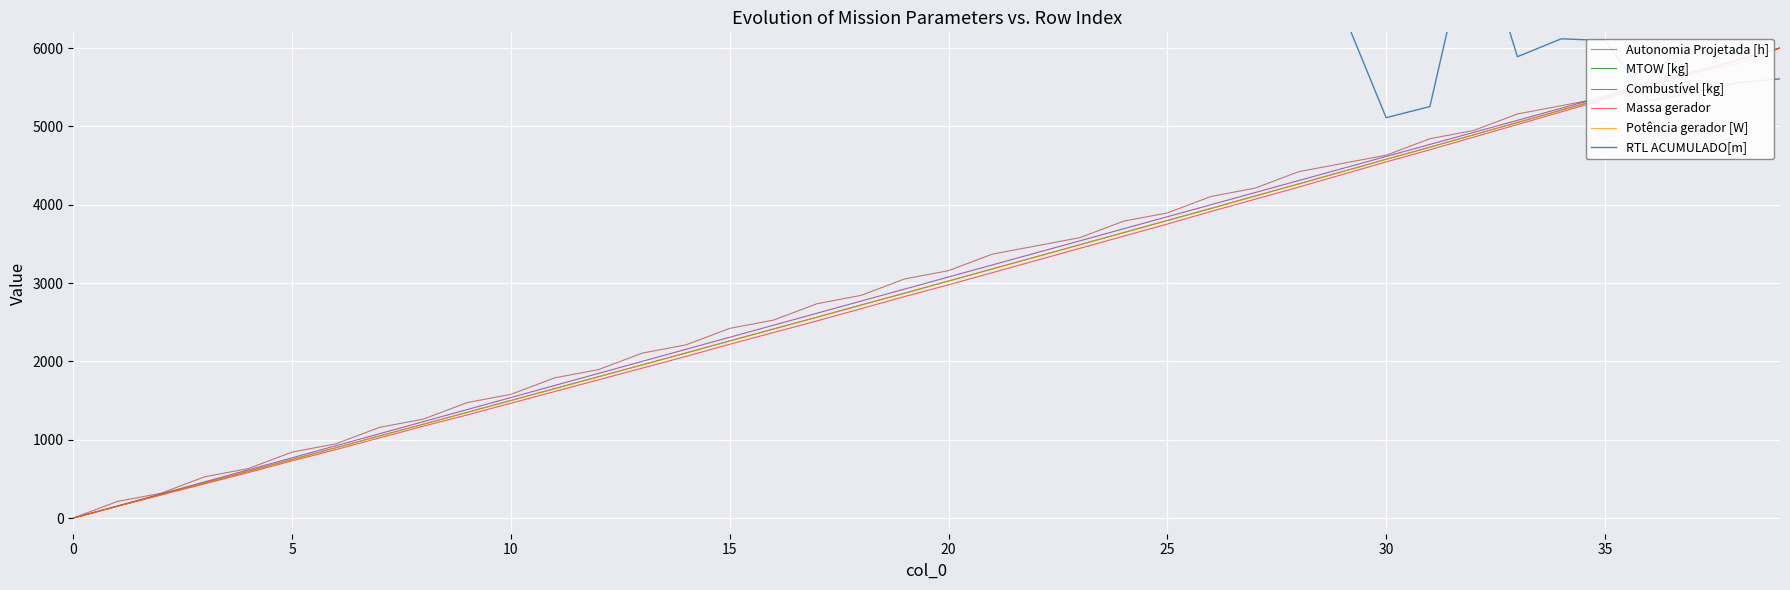

True or false: Massa gerador and RTL ACUMULADO[m] cross at least once.

True